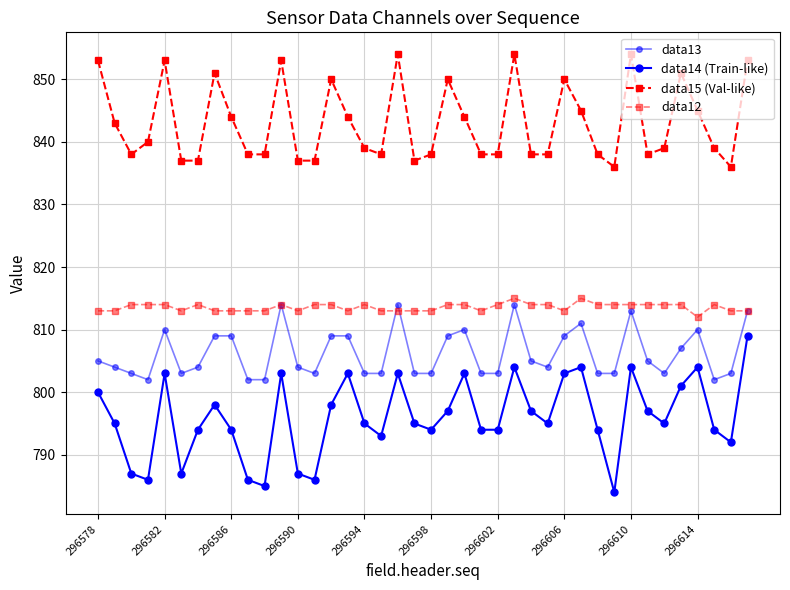

How many data points does each series have?

40